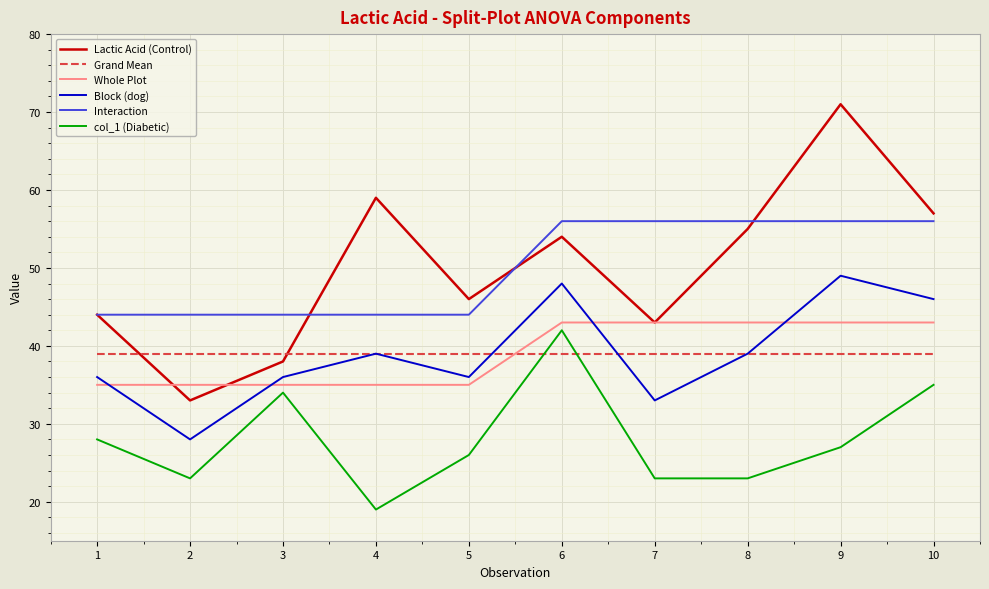

Which series changed the most between 9 and 10?

Lactic Acid (Control)